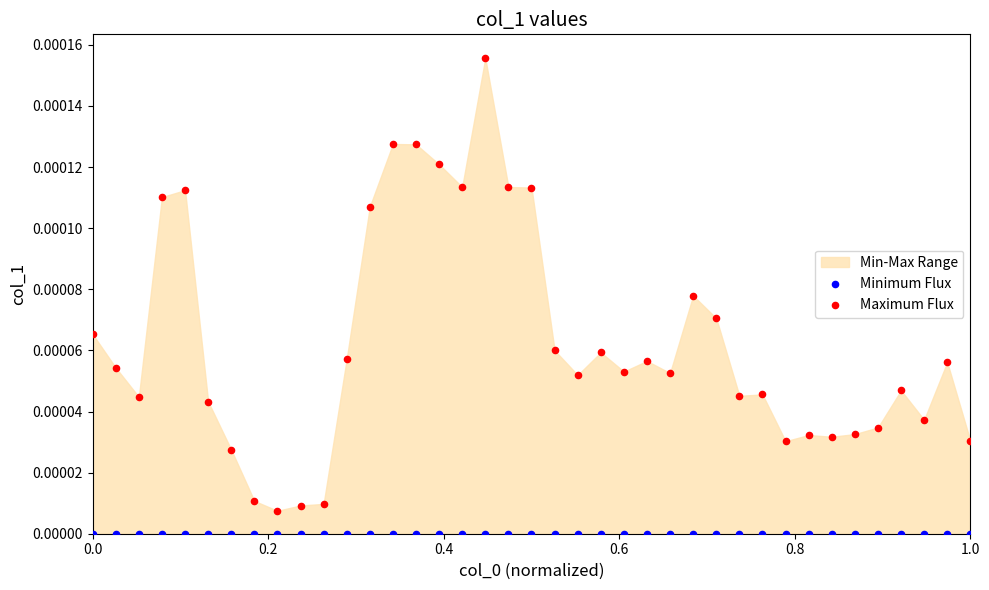

Which series contains the highest Y value?

Maximum Flux